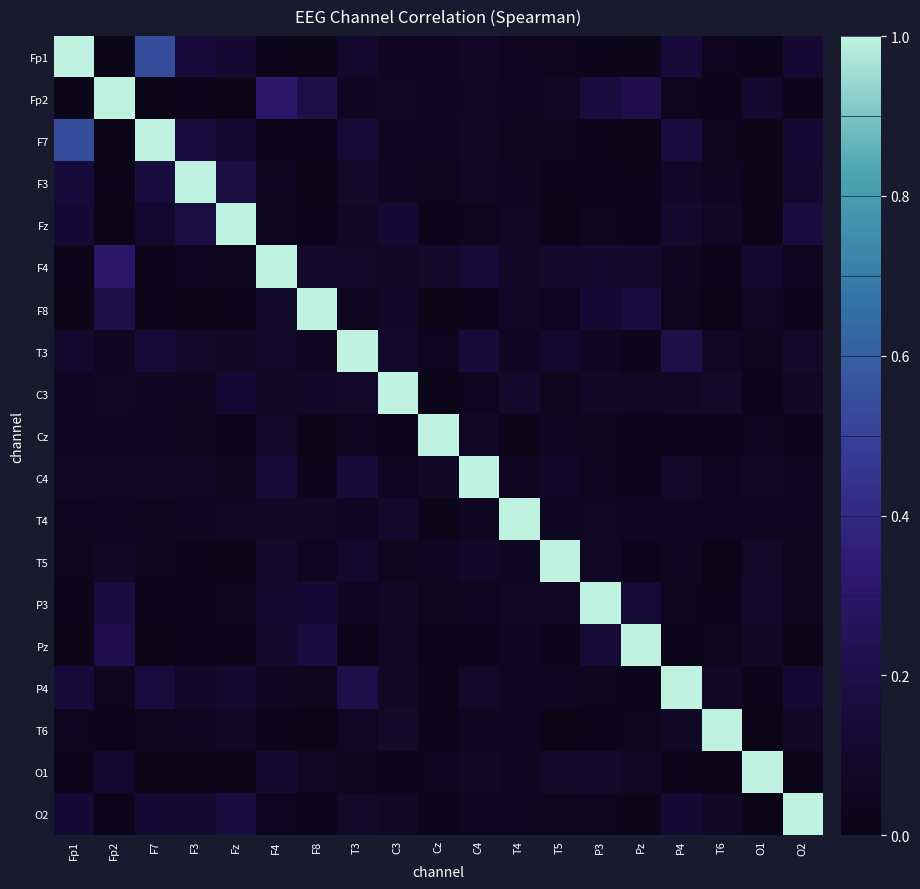

Reading left to right, transcribe all the data shown in this chart.

Fp1: Fp1=1.0	Fp2=0.0	F7=0.5	F3=0.2	Fz=0.1	F4=0.0	F8=0.0	T3=0.1	C3=0.1	Cz=0.1	C4=0.1	T4=0.0	T5=0.0	P3=0.0	Pz=0.0	P4=0.2	T6=0.0	O1=0.0	O2=0.1
Fp2: Fp1=0.0	Fp2=1.0	F7=0.0	F3=0.0	Fz=0.0	F4=0.3	F8=0.2	T3=0.1	C3=0.1	Cz=0.1	C4=0.1	T4=0.1	T5=0.1	P3=0.2	Pz=0.2	P4=0.0	T6=0.0	O1=0.1	O2=0.0
F7: Fp1=0.5	Fp2=0.0	F7=1.0	F3=0.2	Fz=0.1	F4=0.0	F8=0.0	T3=0.1	C3=0.0	Cz=0.1	C4=0.1	T4=0.0	T5=0.0	P3=0.0	Pz=0.0	P4=0.2	T6=0.0	O1=0.0	O2=0.1
F3: Fp1=0.2	Fp2=0.0	F7=0.2	F3=1.0	Fz=0.2	F4=0.0	F8=0.0	T3=0.1	C3=0.0	Cz=0.0	C4=0.1	T4=0.0	T5=0.0	P3=0.0	Pz=0.0	P4=0.1	T6=0.0	O1=0.0	O2=0.1
Fz: Fp1=0.1	Fp2=0.0	F7=0.1	F3=0.2	Fz=1.0	F4=0.0	F8=0.0	T3=0.1	C3=0.1	Cz=0.0	C4=0.0	T4=0.1	T5=0.0	P3=0.0	Pz=0.0	P4=0.1	T6=0.1	O1=0.0	O2=0.2
F4: Fp1=0.0	Fp2=0.3	F7=0.0	F3=0.0	Fz=0.0	F4=1.0	F8=0.1	T3=0.1	C3=0.1	Cz=0.1	C4=0.1	T4=0.1	T5=0.1	P3=0.1	Pz=0.1	P4=0.0	T6=0.0	O1=0.1	O2=0.0
F8: Fp1=0.0	Fp2=0.2	F7=0.0	F3=0.0	Fz=0.0	F4=0.1	F8=1.0	T3=0.0	C3=0.1	Cz=0.0	C4=0.0	T4=0.1	T5=0.0	P3=0.1	Pz=0.2	P4=0.0	T6=0.0	O1=0.1	O2=0.0
T3: Fp1=0.1	Fp2=0.1	F7=0.1	F3=0.1	Fz=0.1	F4=0.1	F8=0.0	T3=1.0	C3=0.1	Cz=0.0	C4=0.1	T4=0.1	T5=0.1	P3=0.1	Pz=0.0	P4=0.2	T6=0.1	O1=0.0	O2=0.1
C3: Fp1=0.1	Fp2=0.1	F7=0.0	F3=0.0	Fz=0.1	F4=0.1	F8=0.1	T3=0.1	C3=1.0	Cz=0.0	C4=0.0	T4=0.1	T5=0.0	P3=0.1	Pz=0.1	P4=0.1	T6=0.1	O1=0.0	O2=0.1
Cz: Fp1=0.1	Fp2=0.1	F7=0.1	F3=0.0	Fz=0.0	F4=0.1	F8=0.0	T3=0.0	C3=0.0	Cz=1.0	C4=0.1	T4=0.0	T5=0.1	P3=0.0	Pz=0.0	P4=0.0	T6=0.0	O1=0.0	O2=0.0
C4: Fp1=0.1	Fp2=0.1	F7=0.1	F3=0.1	Fz=0.0	F4=0.1	F8=0.0	T3=0.1	C3=0.0	Cz=0.1	C4=1.0	T4=0.0	T5=0.1	P3=0.0	Pz=0.0	P4=0.1	T6=0.0	O1=0.1	O2=0.0
T4: Fp1=0.0	Fp2=0.1	F7=0.0	F3=0.0	Fz=0.1	F4=0.1	F8=0.1	T3=0.1	C3=0.1	Cz=0.0	C4=0.0	T4=1.0	T5=0.1	P3=0.1	Pz=0.1	P4=0.0	T6=0.1	O1=0.0	O2=0.0
T5: Fp1=0.0	Fp2=0.1	F7=0.0	F3=0.0	Fz=0.0	F4=0.1	F8=0.0	T3=0.1	C3=0.0	Cz=0.1	C4=0.1	T4=0.1	T5=1.0	P3=0.1	Pz=0.0	P4=0.0	T6=0.0	O1=0.1	O2=0.0
P3: Fp1=0.0	Fp2=0.2	F7=0.0	F3=0.0	Fz=0.0	F4=0.1	F8=0.1	T3=0.1	C3=0.1	Cz=0.0	C4=0.0	T4=0.1	T5=0.1	P3=1.0	Pz=0.1	P4=0.0	T6=0.0	O1=0.1	O2=0.0
Pz: Fp1=0.0	Fp2=0.2	F7=0.0	F3=0.0	Fz=0.0	F4=0.1	F8=0.2	T3=0.0	C3=0.1	Cz=0.0	C4=0.0	T4=0.1	T5=0.0	P3=0.1	Pz=1.0	P4=0.0	T6=0.0	O1=0.1	O2=0.0
P4: Fp1=0.2	Fp2=0.0	F7=0.2	F3=0.1	Fz=0.1	F4=0.0	F8=0.0	T3=0.2	C3=0.1	Cz=0.0	C4=0.1	T4=0.0	T5=0.0	P3=0.0	Pz=0.0	P4=1.0	T6=0.1	O1=0.0	O2=0.1
T6: Fp1=0.0	Fp2=0.0	F7=0.0	F3=0.0	Fz=0.1	F4=0.0	F8=0.0	T3=0.1	C3=0.1	Cz=0.0	C4=0.0	T4=0.1	T5=0.0	P3=0.0	Pz=0.0	P4=0.1	T6=1.0	O1=0.0	O2=0.1
O1: Fp1=0.0	Fp2=0.1	F7=0.0	F3=0.0	Fz=0.0	F4=0.1	F8=0.1	T3=0.0	C3=0.0	Cz=0.0	C4=0.1	T4=0.0	T5=0.1	P3=0.1	Pz=0.1	P4=0.0	T6=0.0	O1=1.0	O2=0.0
O2: Fp1=0.1	Fp2=0.0	F7=0.1	F3=0.1	Fz=0.2	F4=0.0	F8=0.0	T3=0.1	C3=0.1	Cz=0.0	C4=0.0	T4=0.0	T5=0.0	P3=0.0	Pz=0.0	P4=0.1	T6=0.1	O1=0.0	O2=1.0